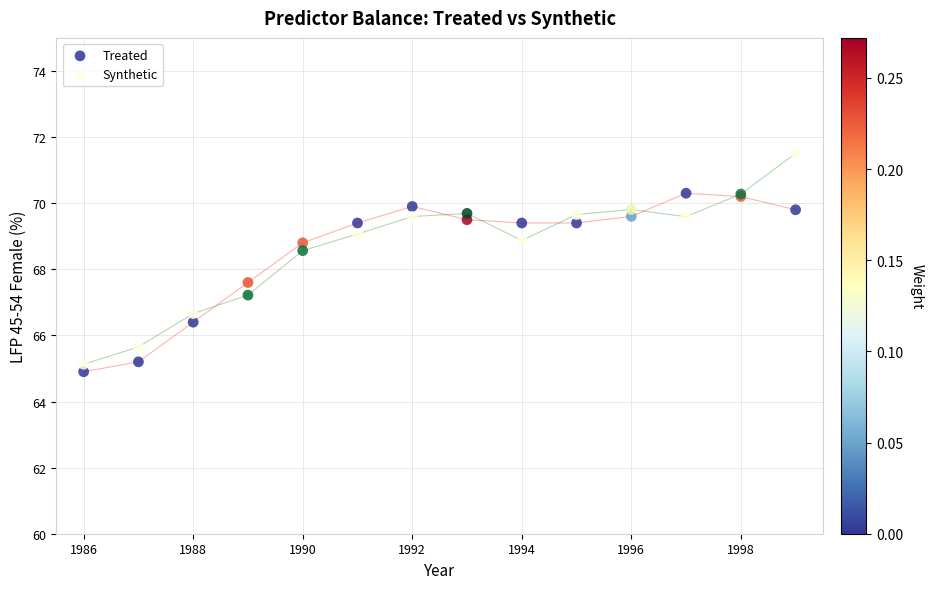

Which series contains the highest Y value?

Synthetic